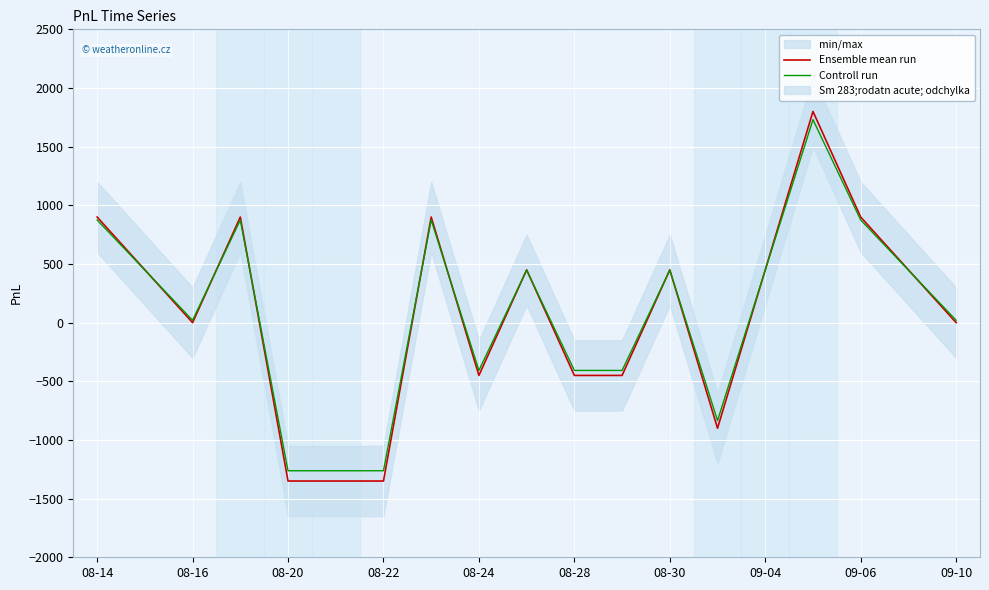

Is the value of Controll run at 09-10 greater than the value of Ensemble mean run at 09-04?

No